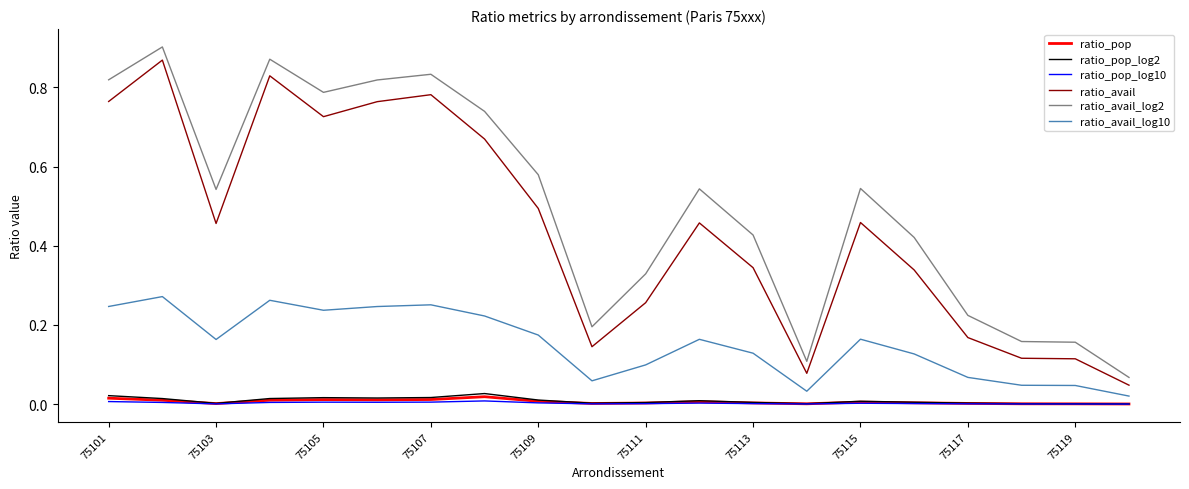

Which series has the largest total across all categories?

ratio_avail_log2